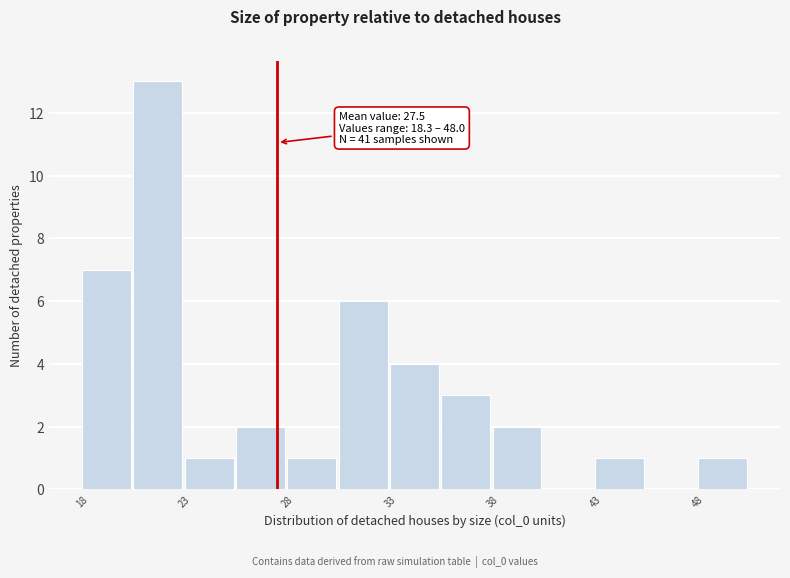

Which range on the x-axis has the tallest bar?

20.5 to 23.0